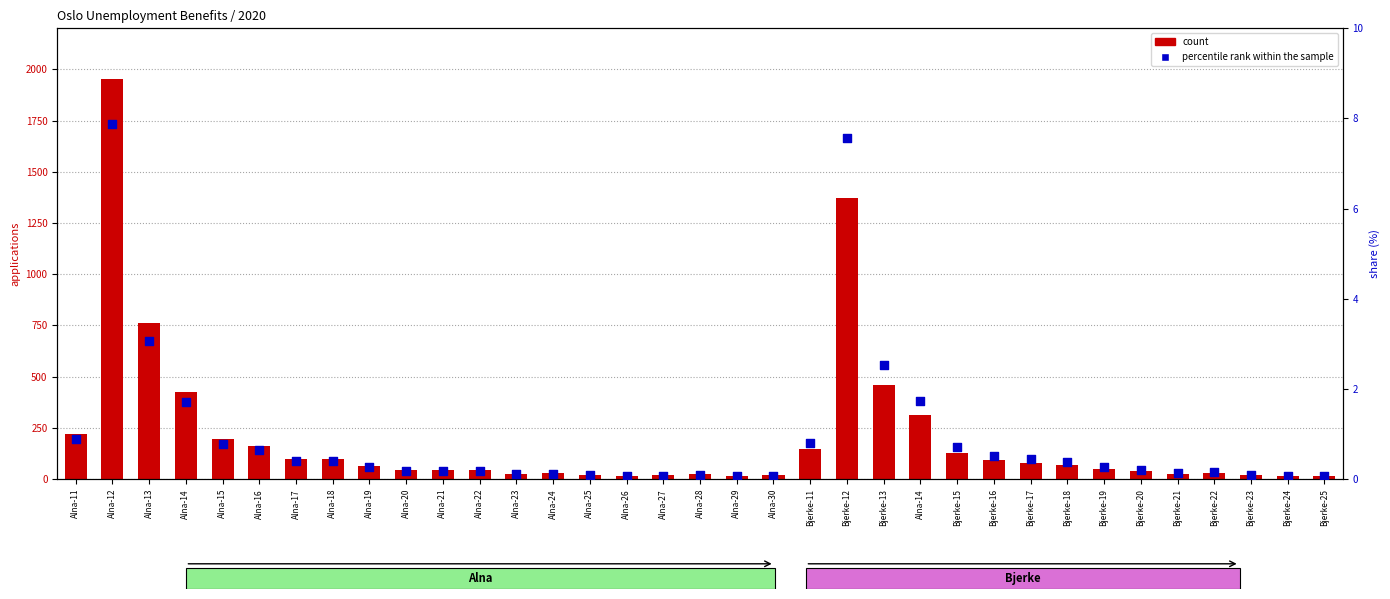

At how many categories does at least one series exceed 403?

5